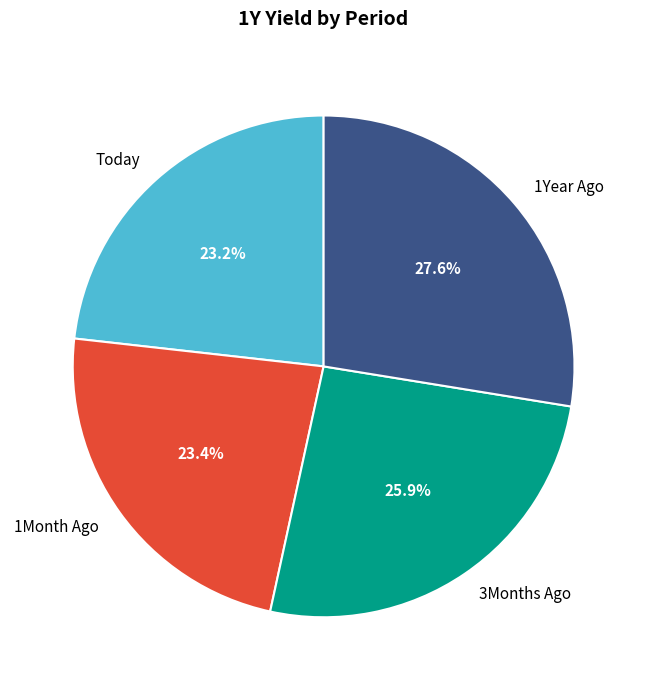

How many slices are in this pie chart?

4